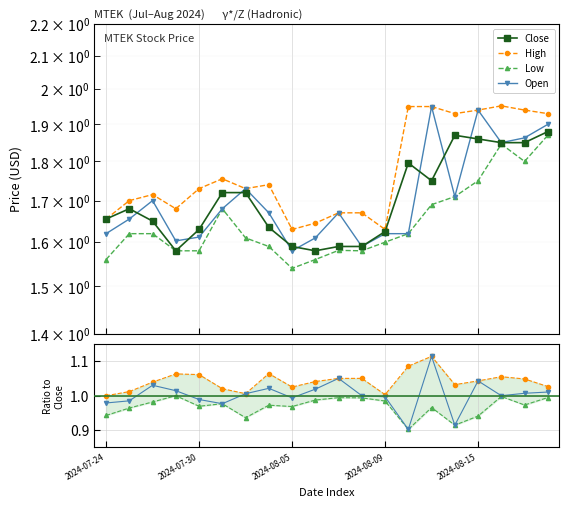

At how many categories does at least one series exceed 1?

20